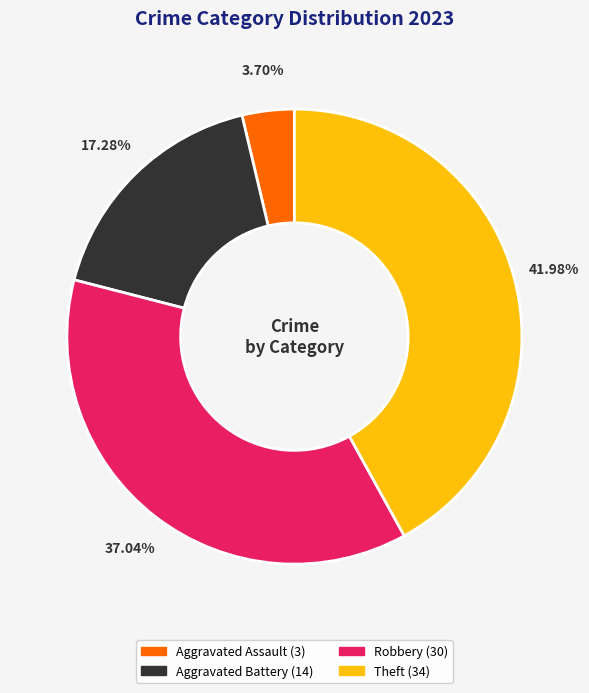

How many segments does this pie chart have?

4